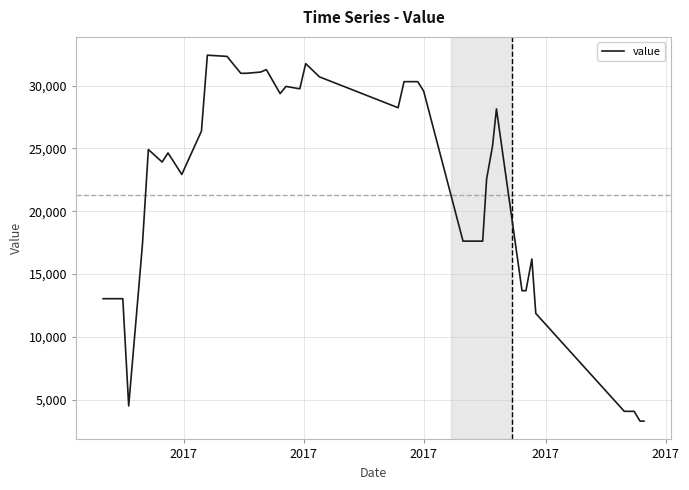

What is the greatest value displayed?

32422.4